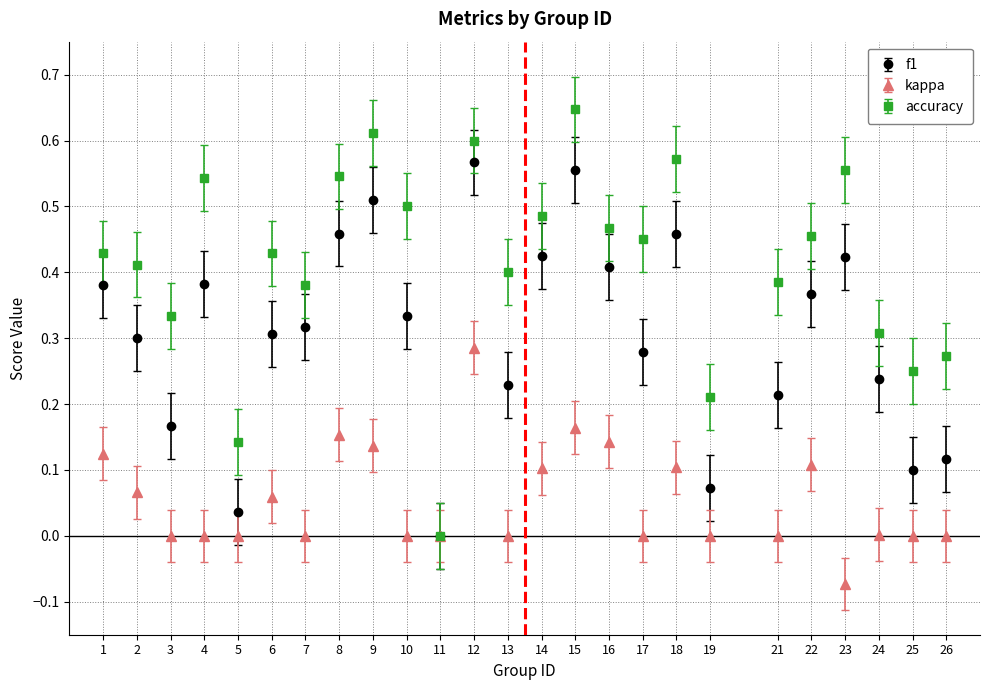

Is the value of kappa at 12 greater than the value of accuracy at 12?

No